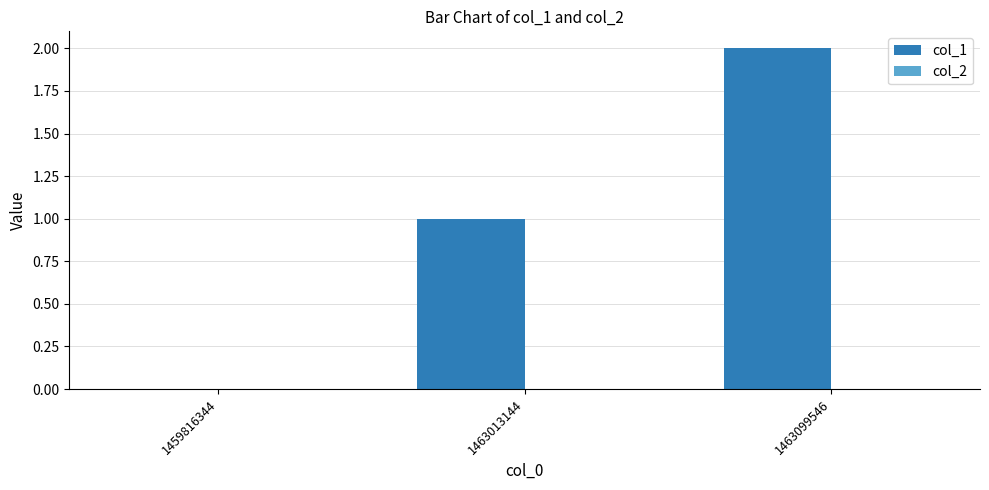

At which category does the chart reach its peak across all series?

1463099546